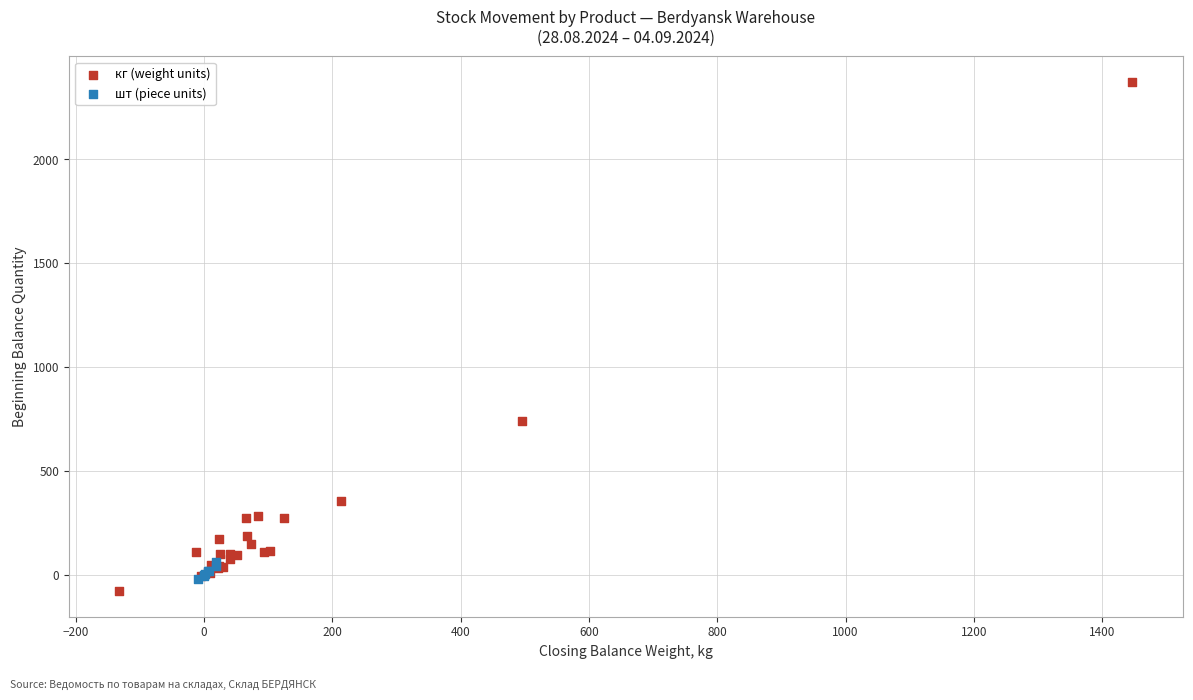

Which series contains the lowest Y value?

кг (weight units)